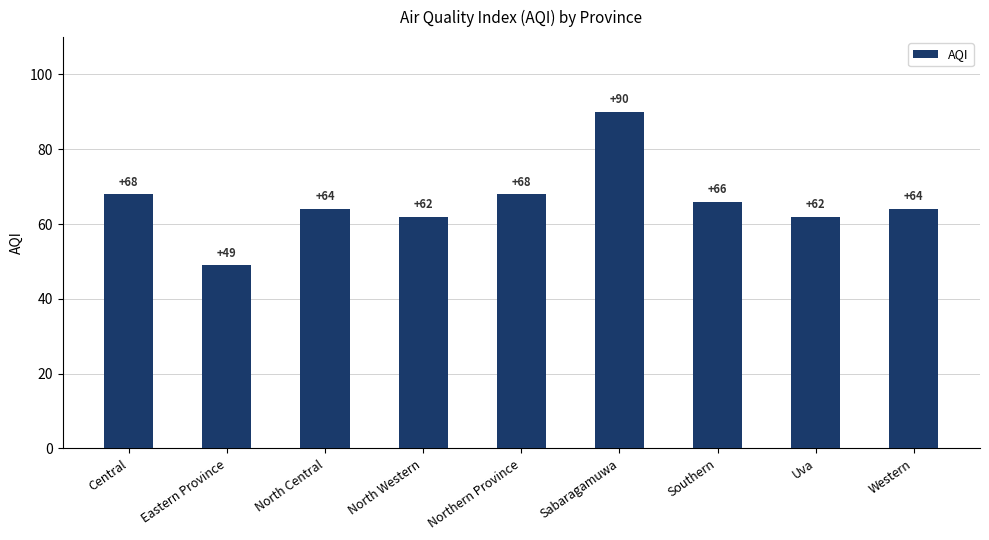

Approximately how many times larger is the value at North Central compared to North Western?

1.0